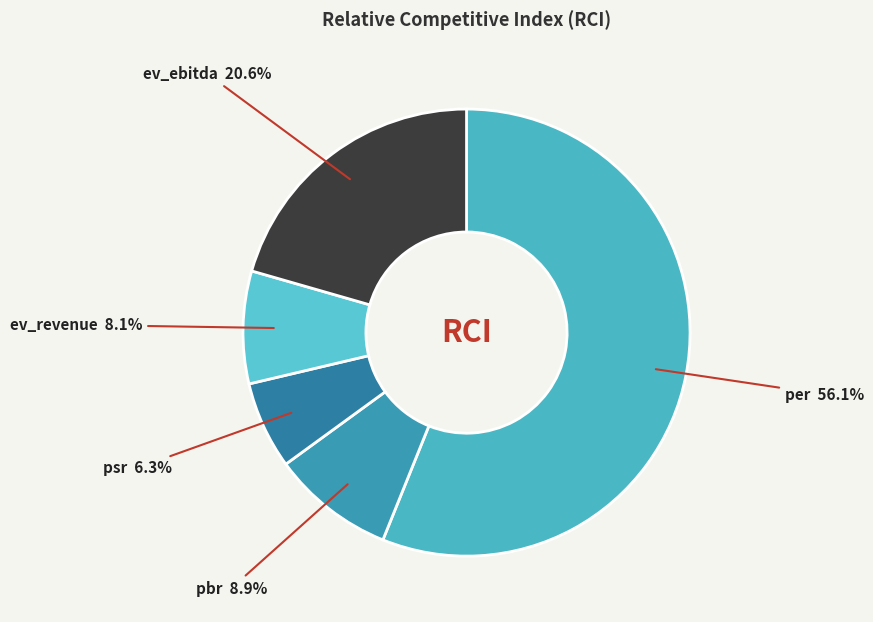

To the nearest percent, what is the average slice percentage?

20%